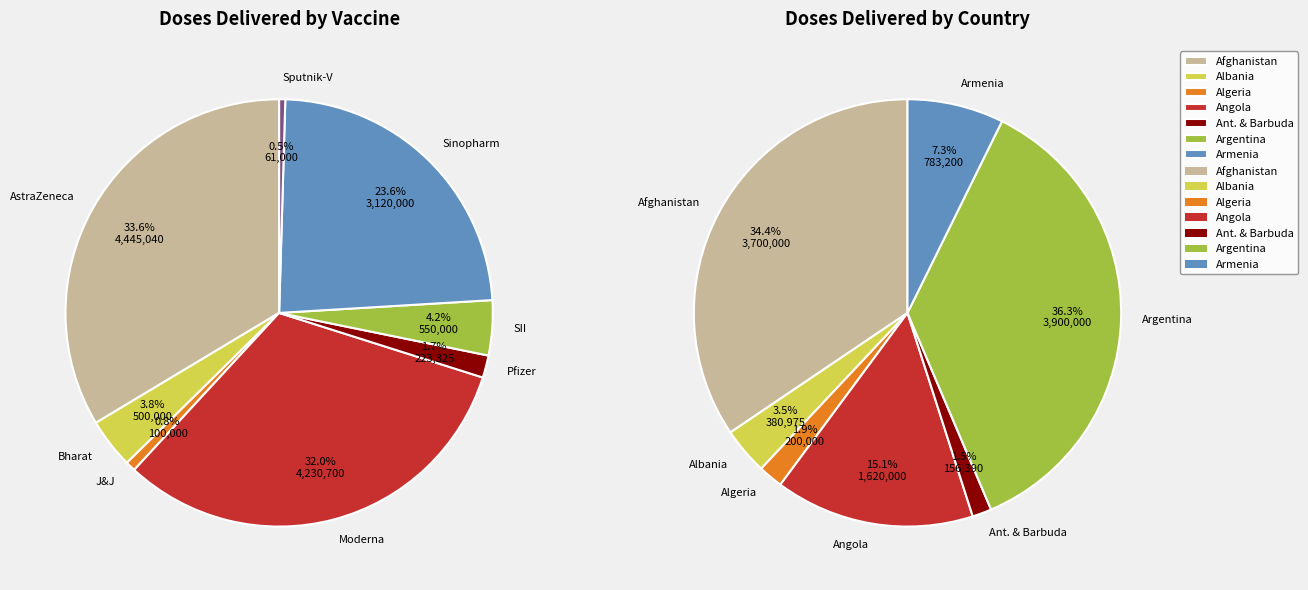

How many slices are in this pie chart?

8